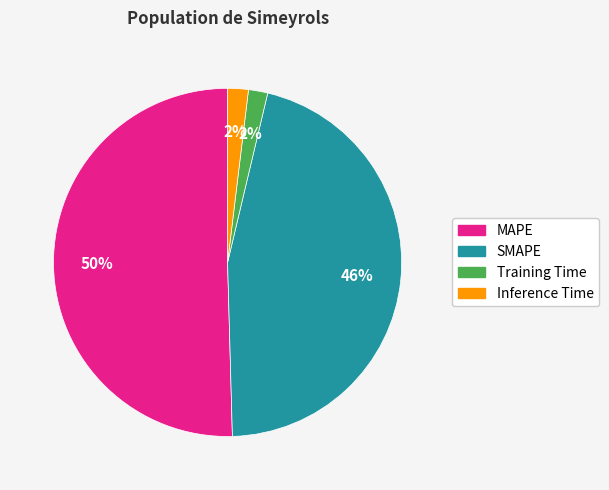

To the nearest percent, what is the average slice percentage?

25%